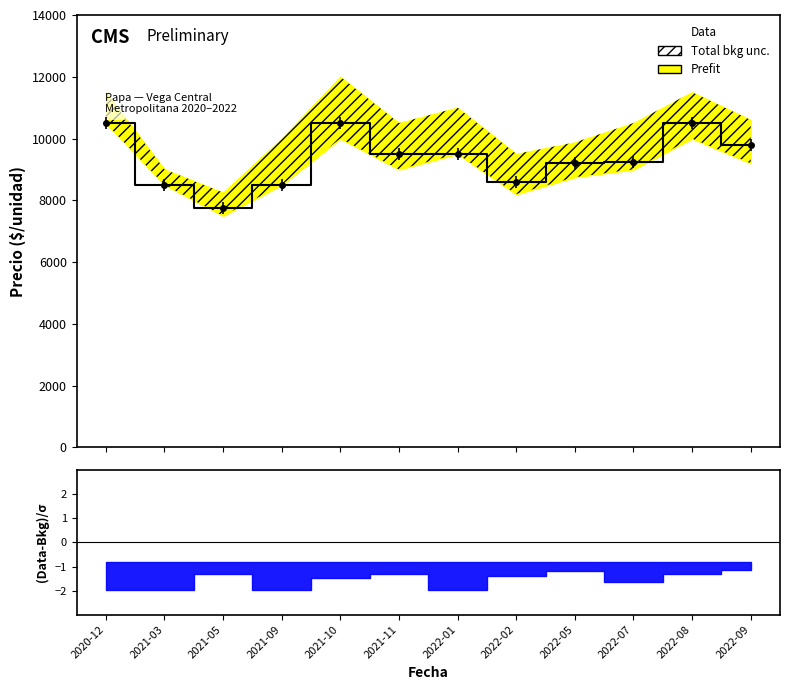

List the labels in order of value, largest first.

2020-12, 2021-10, 2022-08, 2022-09, 2021-11, 2022-01, 2022-07, 2022-05, 2022-02, 2021-03, 2021-09, 2021-05